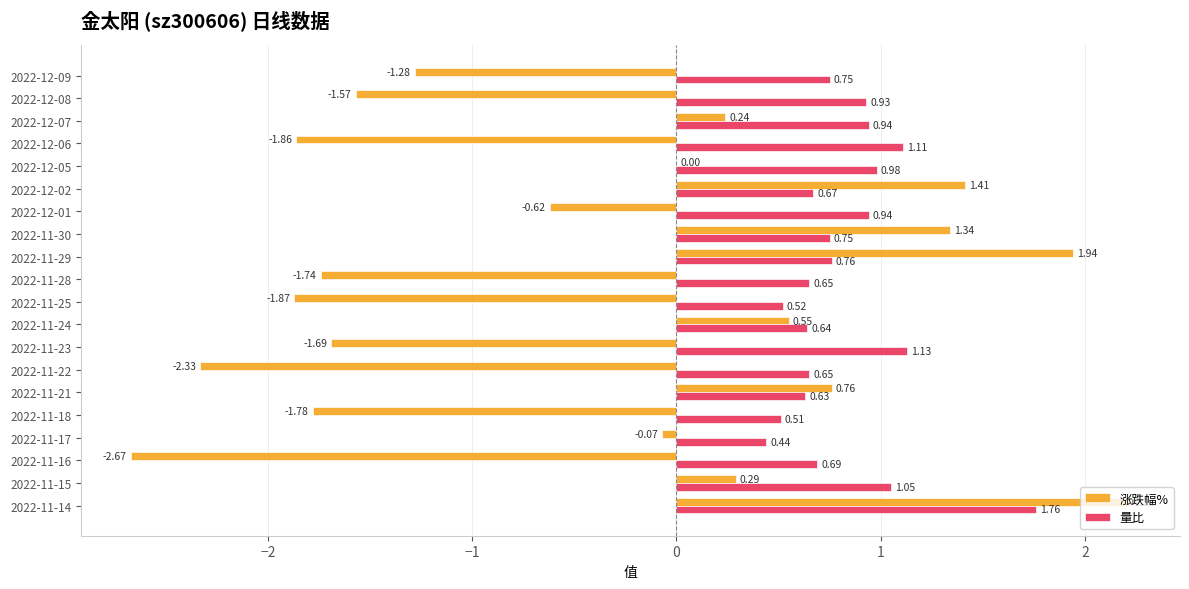

What is the sum of all 量比 values?

16.5